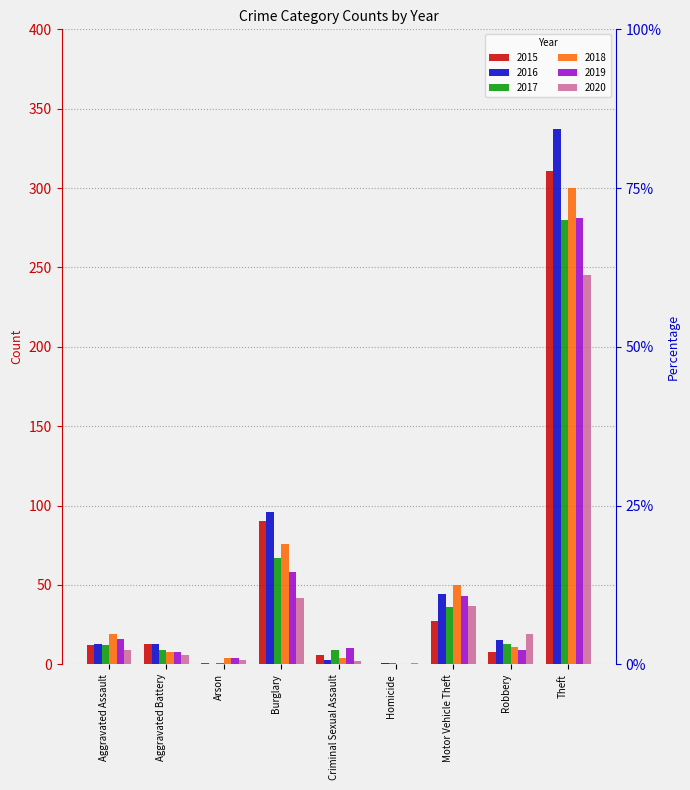

What is the maximum value for 2015?

311